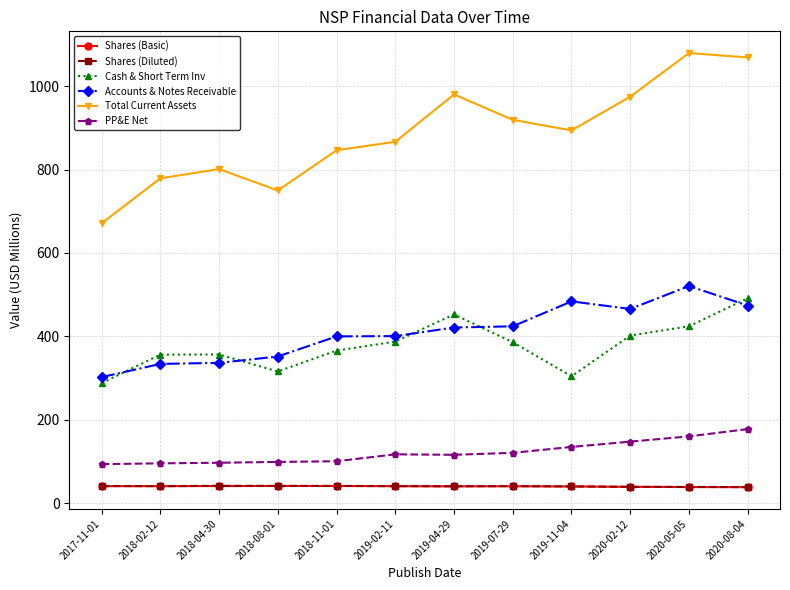

At which label does Total Current Assets reach its peak?

2020-05-05